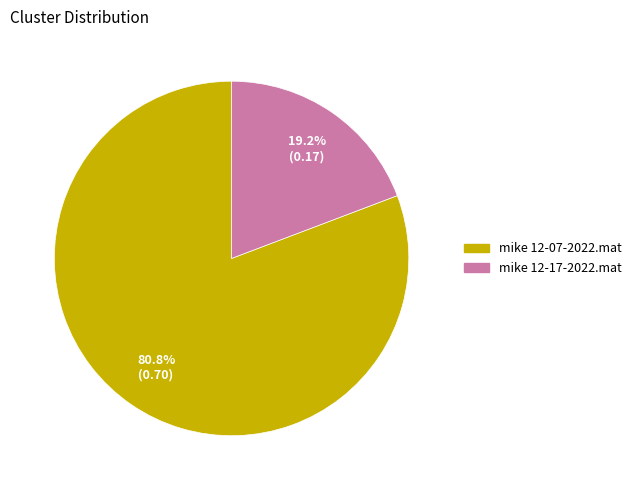

Is it true that mike 12-07-2022.mat is 81% of the pie?

True